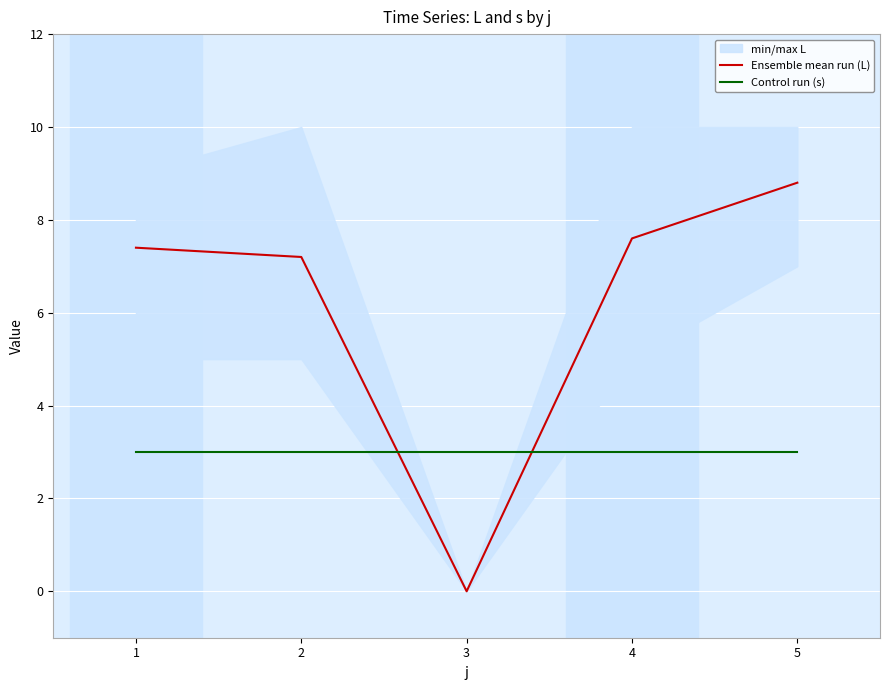

In Ensemble mean run (L), how many points are lower than both neighbors (excluding endpoints)?

1